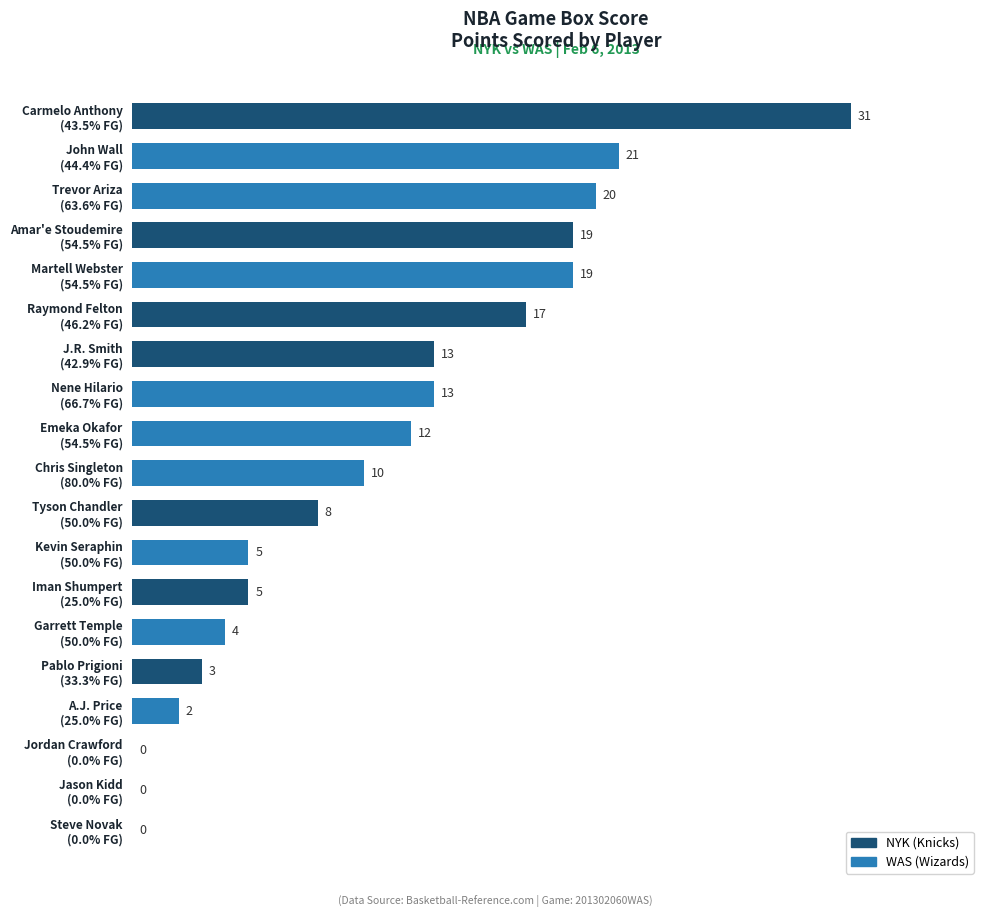

What is the sum of all values?

202